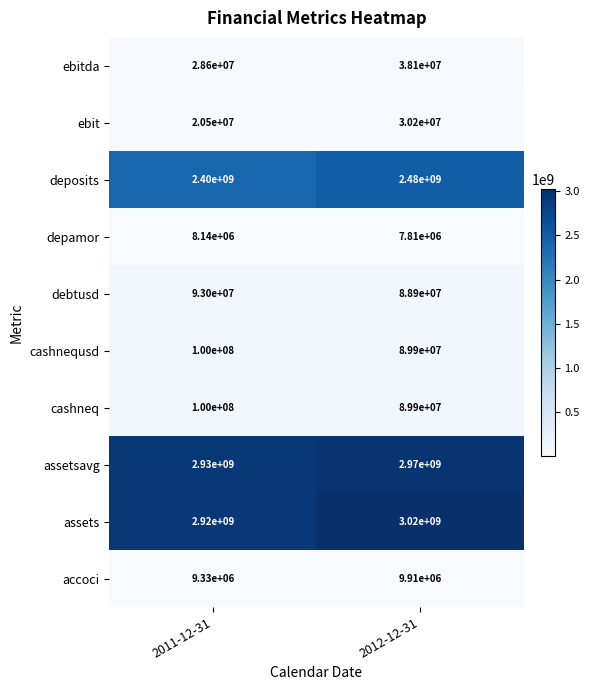

Reading left to right, list all the values displayed in this chart.

ebitda: 28600000	38100000
ebit: 20500000	30200000
deposits: 2400000000	2480000000
depamor: 8140000	7810000
debtusd: 93000000	88900000
cashnequsd: 100000000	89900000
cashneq: 100000000	89900000
assetsavg: 2930000000	2970000000
assets: 2920000000	3020000000
accoci: 9330000	9910000